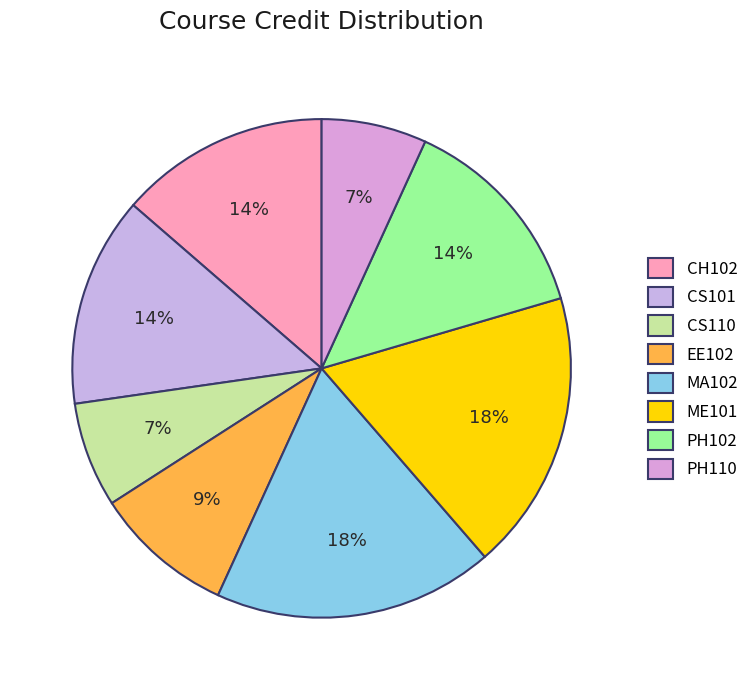

Count the number of slices in the pie.

8